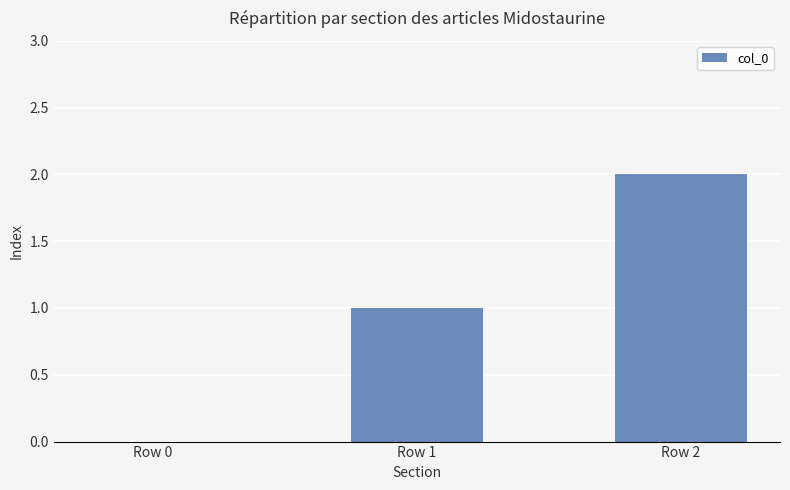

What is the change in value from Row 1 to Row 2?

+1